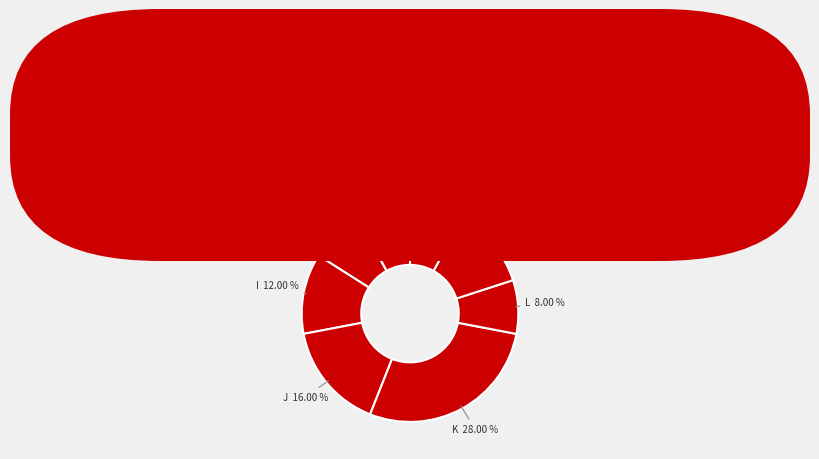

What portion of the pie excludes J?

84.0%